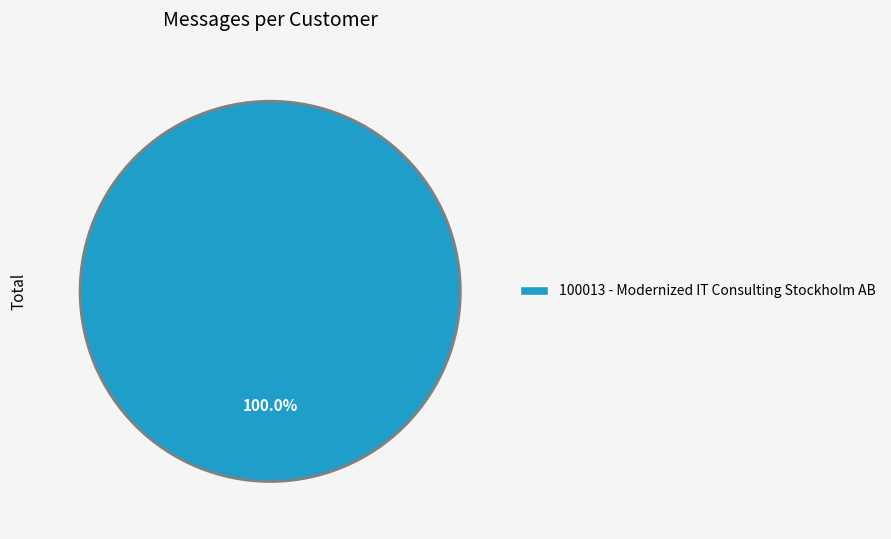

Rank the categories by value from highest to lowest.

100013 - Modernized IT Consulting Stockholm AB